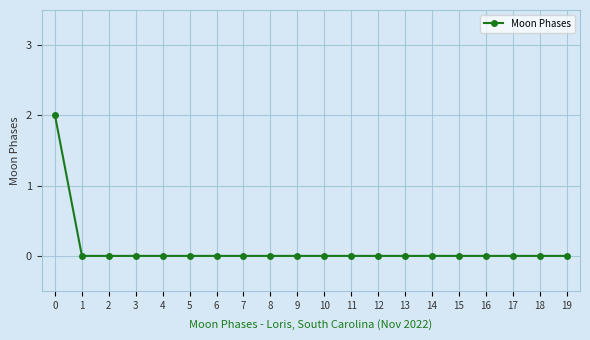

What is the greatest value displayed?

2